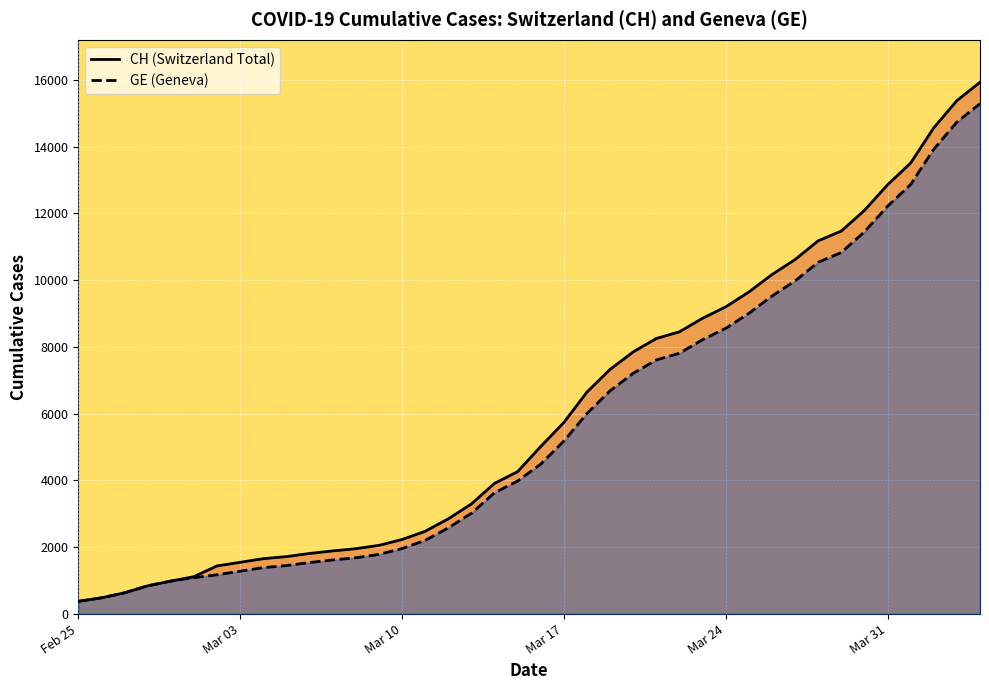

Rank the series at Mar 31 from lowest to highest value.

GE, CH